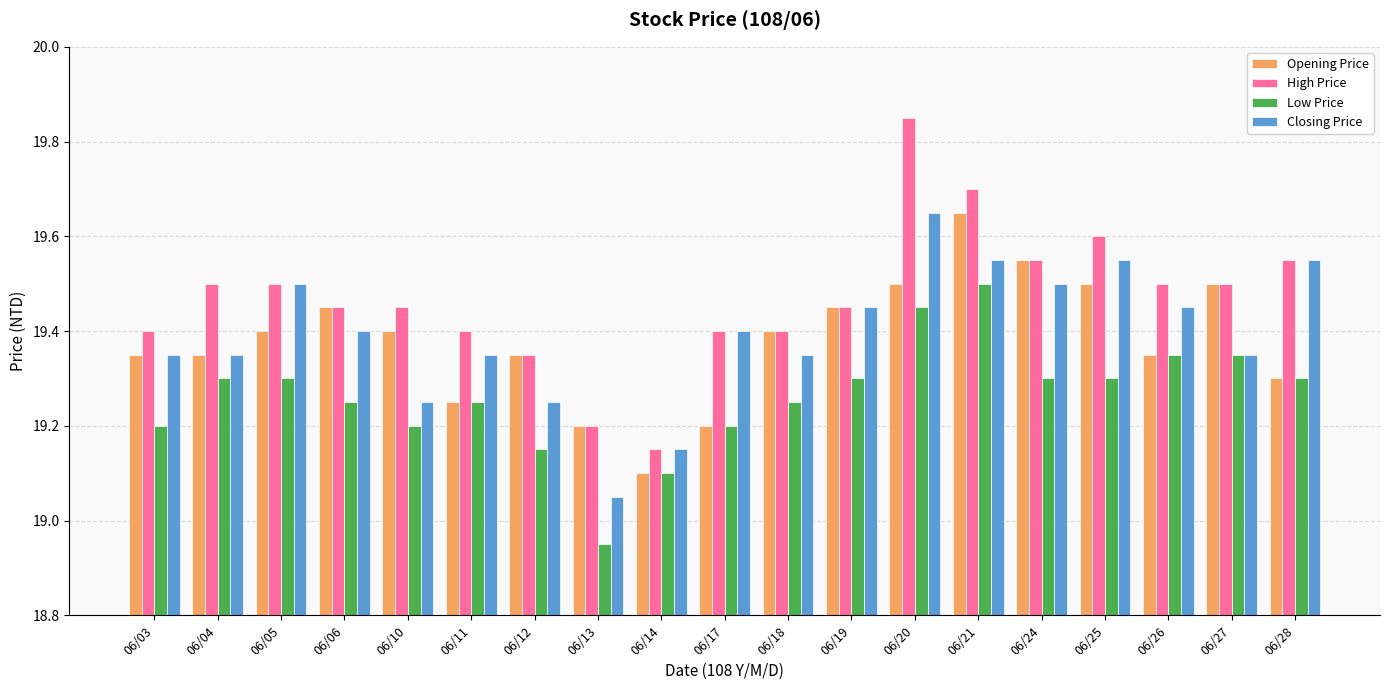

What is the sum of the High Price values at 06/03 and 06/04?

38.9